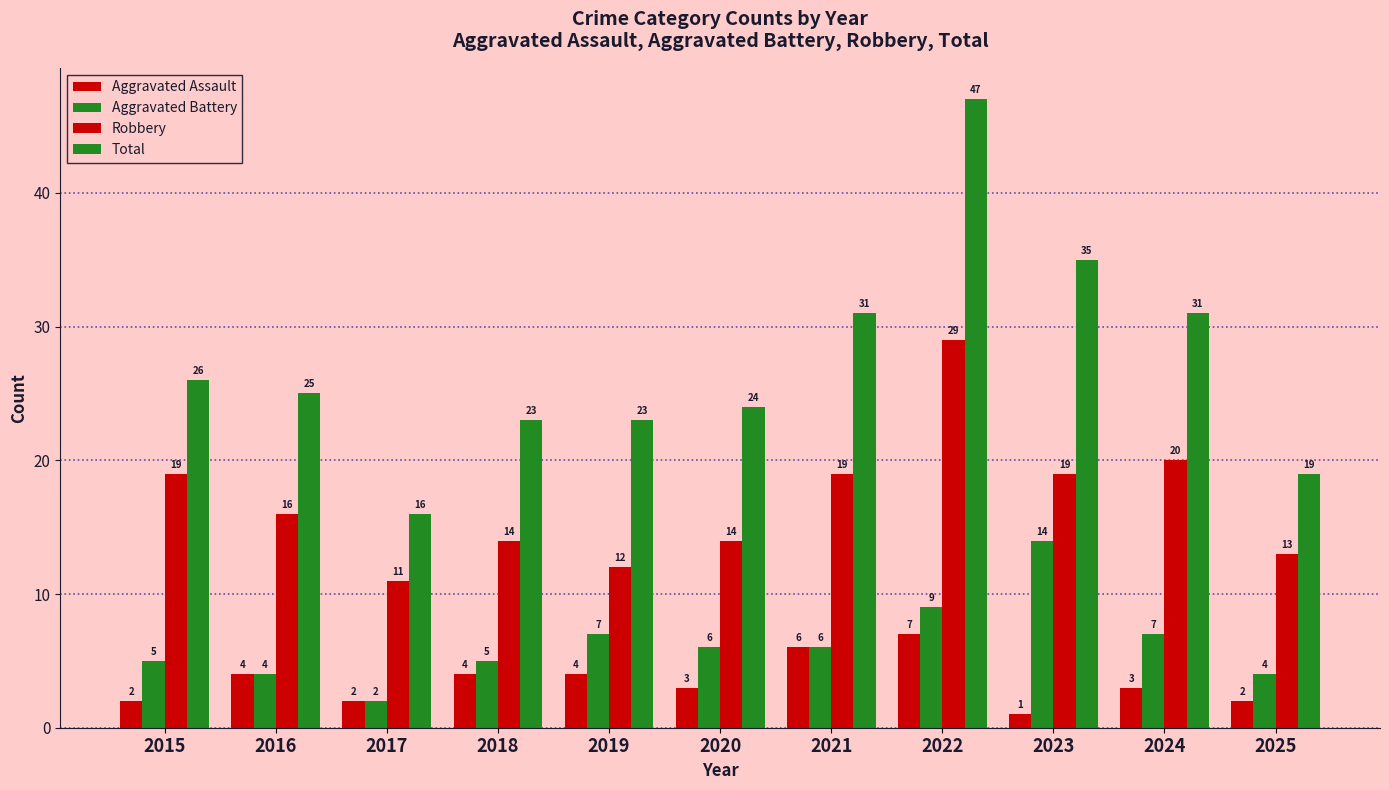

The Aggravated Battery series shows 2 at 2018. True or false?

False